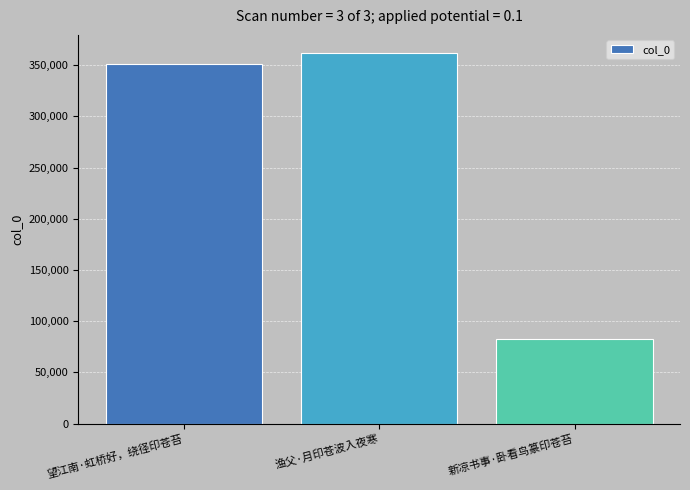

Approximately how many times larger is the value at 望江南·虹桥好，绕径印苍苔 compared to 渔父·月印苍波入夜寒?

1.0